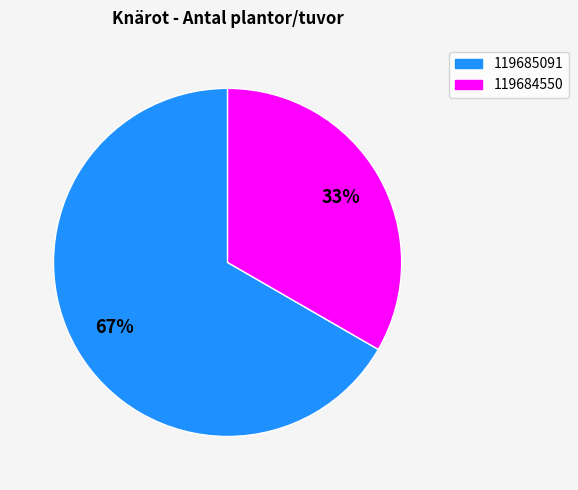

Rank the categories by value from lowest to highest.

119684550, 119685091